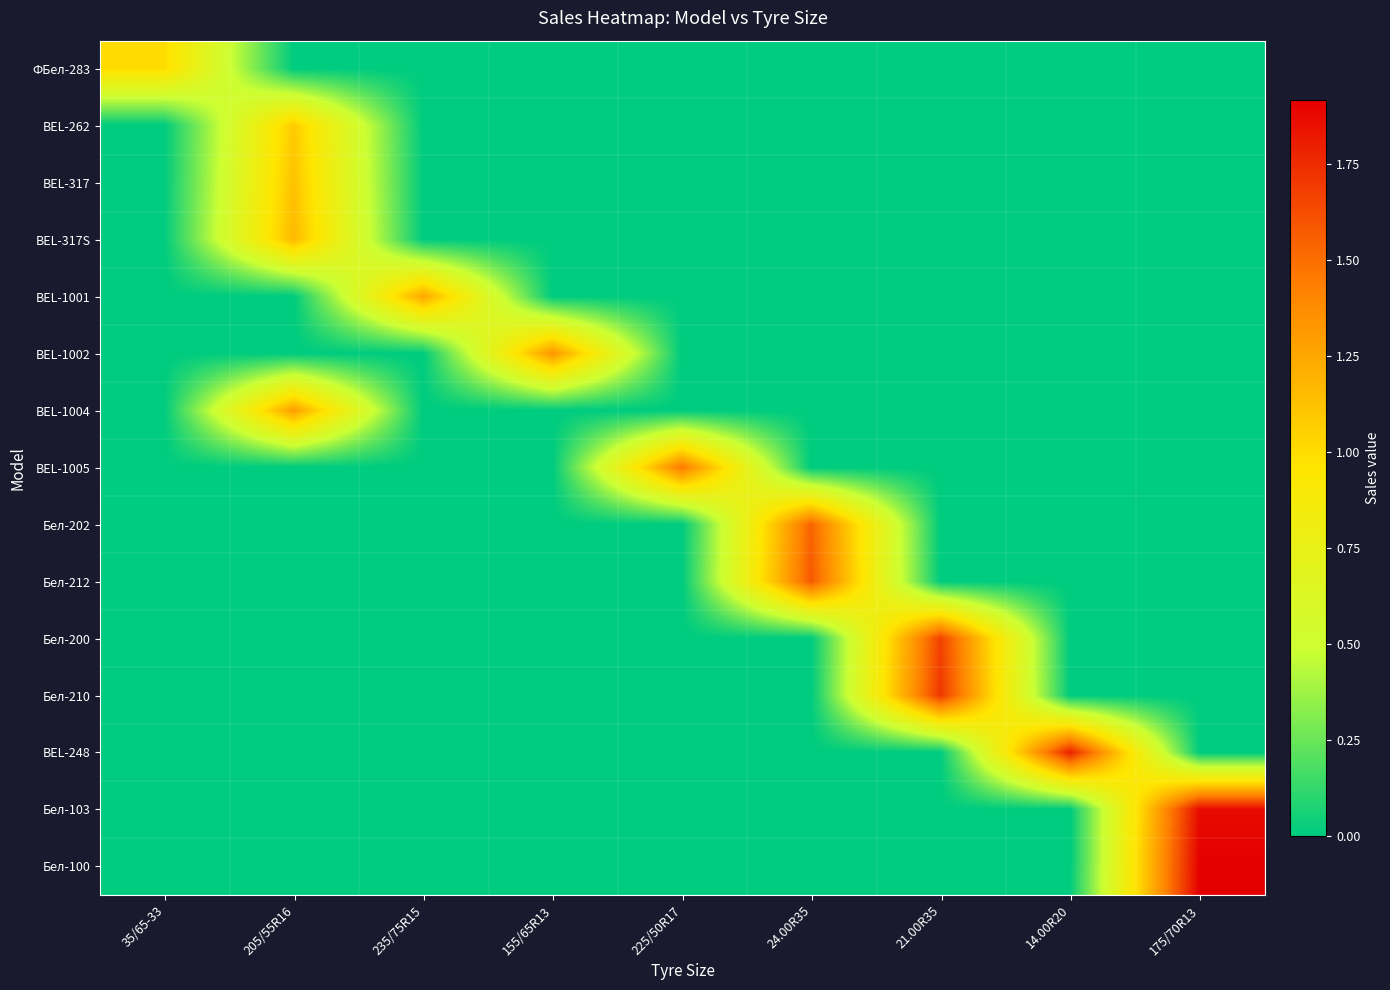

How many categories are shown in the chart?

9